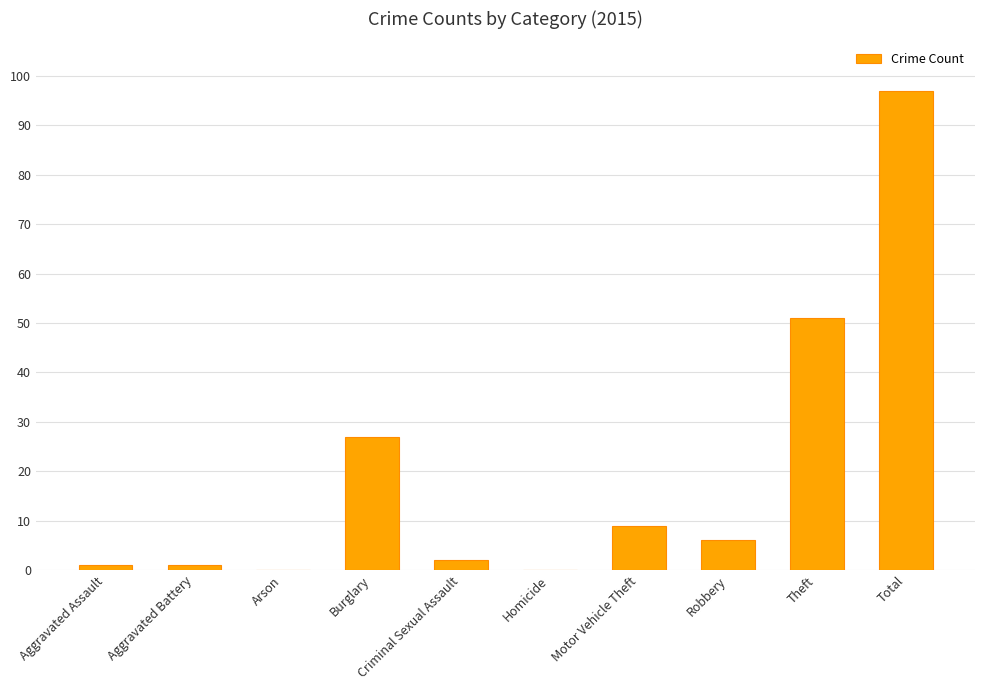

What is the maximum value shown in the chart?

97